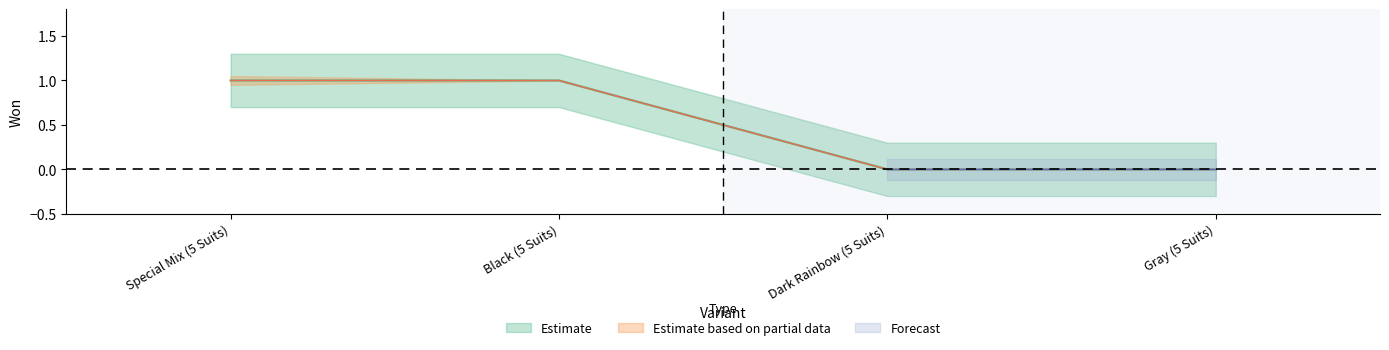

Count the won values in the range 0 to 1.

4